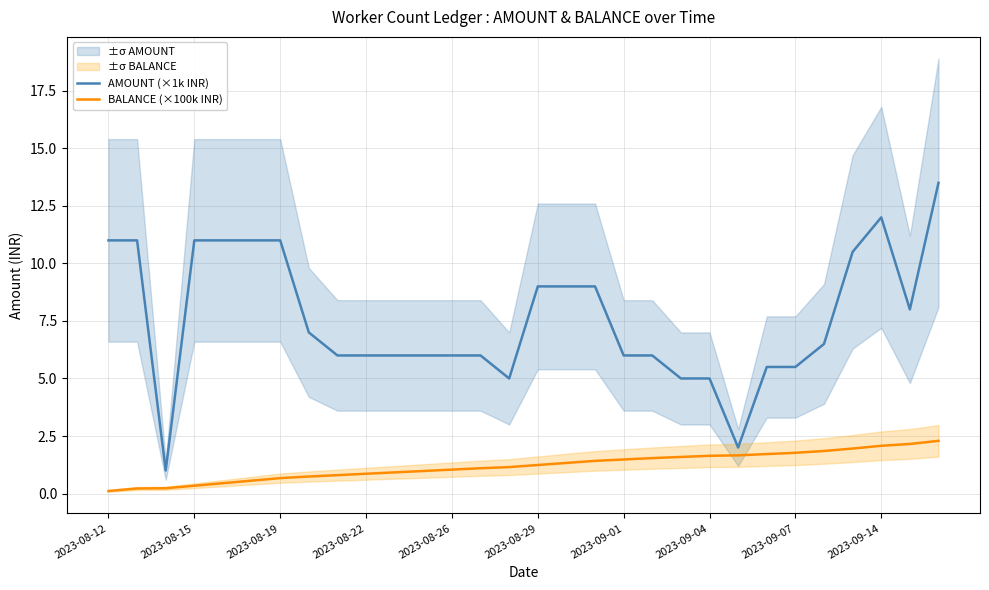

True or false: BALANCE (×100k INR) has a value of 1.4 at 11.

False